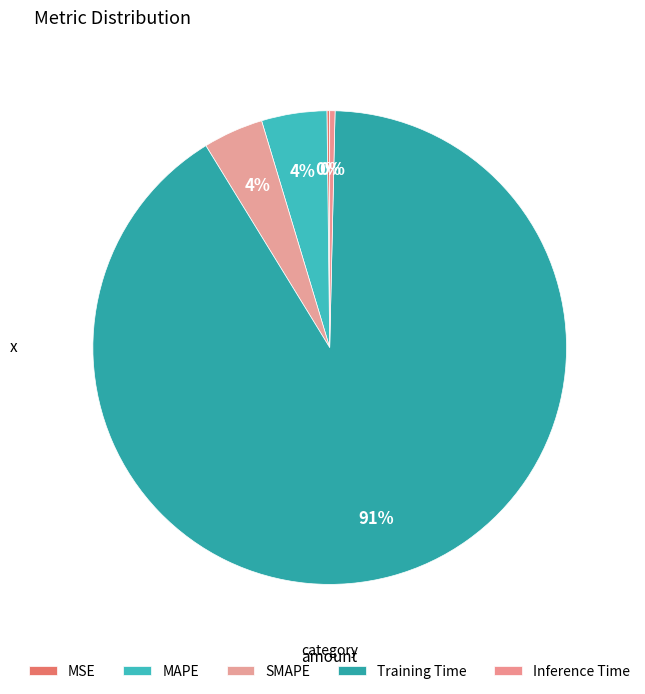

True or false: SMAPE accounts for 4% of the total.

True